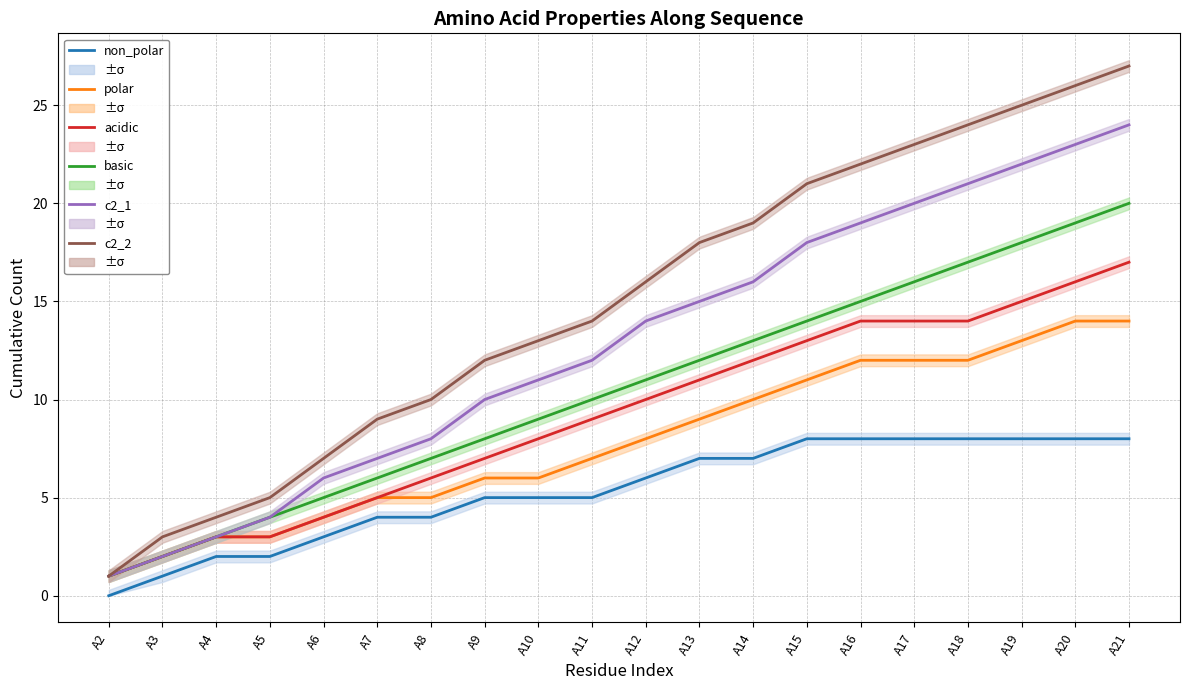

Where is non_polar nearest to the value 4?

A7